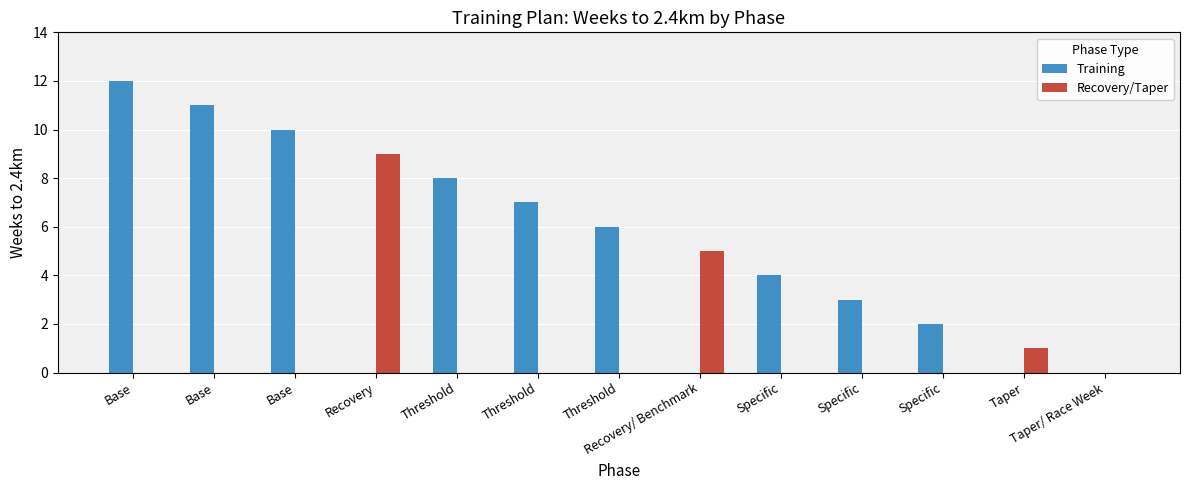

What is the difference between the Training values at Specific and Taper?

2